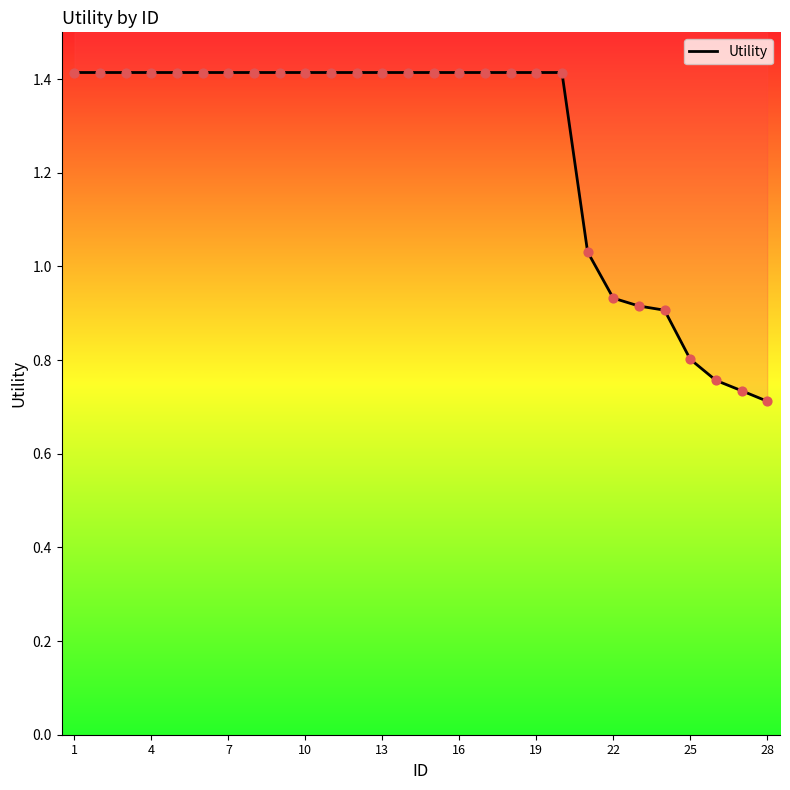

Which has a higher value, 24 or 13?

13